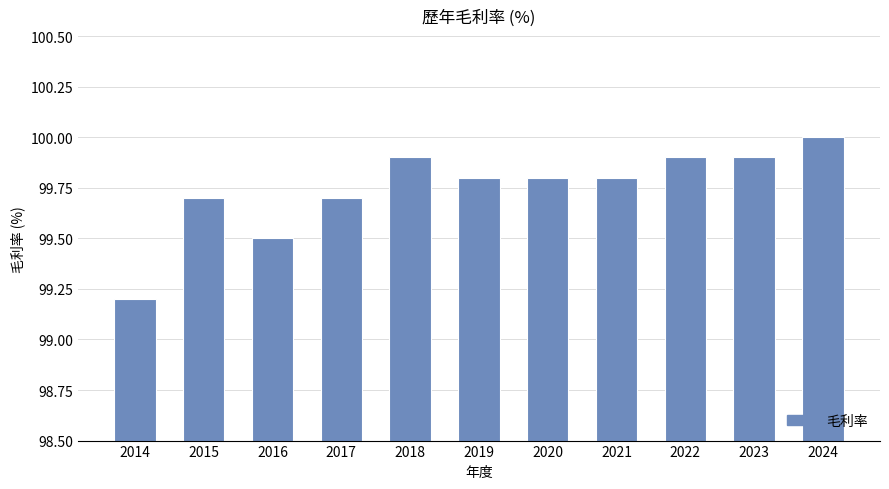

True or false: the data shows 99.7 at 2017.

True